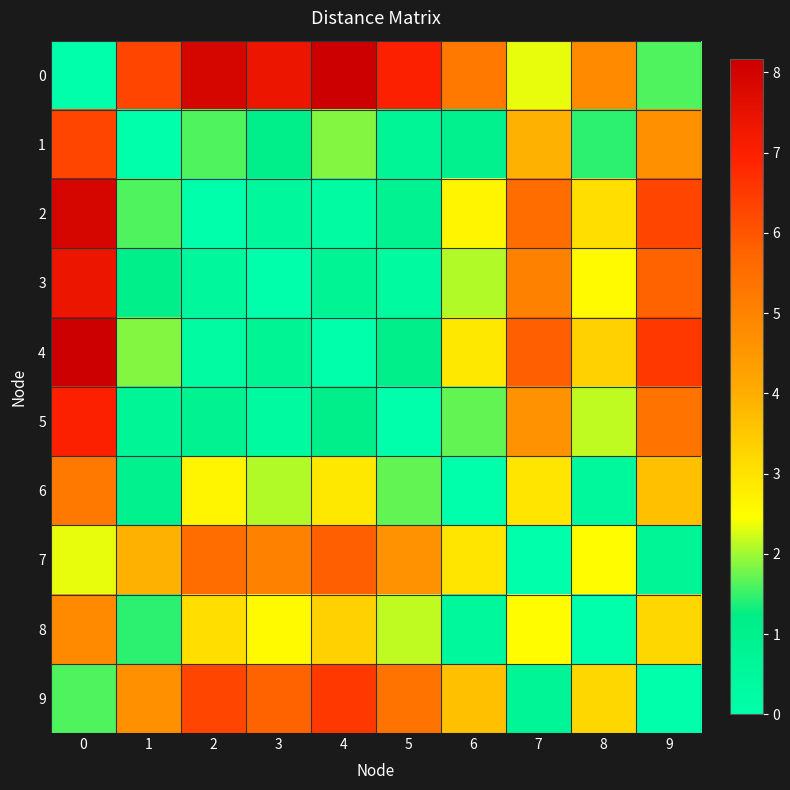

Reading left to right, list all the values displayed in this chart.

0: 0=0.0	1=6.3	2=7.9	3=7.4	4=8.2	5=7.0	6=5.3	7=2.3	8=4.8	9=1.6
1: 0=6.3	1=0.0	2=1.6	3=1.1	4=1.9	5=0.7	6=1.0	7=4.0	8=1.4	9=4.7
2: 0=7.9	1=1.6	2=0.0	3=0.5	4=0.2	5=0.9	6=2.6	7=5.6	8=3.1	9=6.3
3: 0=7.4	1=1.1	2=0.5	3=0.0	4=0.8	5=0.4	6=2.1	7=5.0	8=2.5	9=5.8
4: 0=8.2	1=1.9	2=0.2	3=0.8	4=0.0	5=1.2	6=2.9	7=5.8	8=3.3	9=6.5
5: 0=7.0	1=0.7	2=0.9	3=0.4	4=1.2	5=0.0	6=1.7	7=4.7	8=2.2	9=5.4
6: 0=5.3	1=1.0	2=2.6	3=2.1	4=2.9	5=1.7	6=0.0	7=2.9	8=0.5	9=3.7
7: 0=2.3	1=4.0	2=5.6	3=5.0	4=5.8	5=4.7	6=2.9	7=0.0	8=2.5	9=0.7
8: 0=4.8	1=1.4	2=3.1	3=2.5	4=3.3	5=2.2	6=0.5	7=2.5	8=0.0	9=3.2
9: 0=1.6	1=4.7	2=6.3	3=5.8	4=6.5	5=5.4	6=3.7	7=0.7	8=3.2	9=0.0